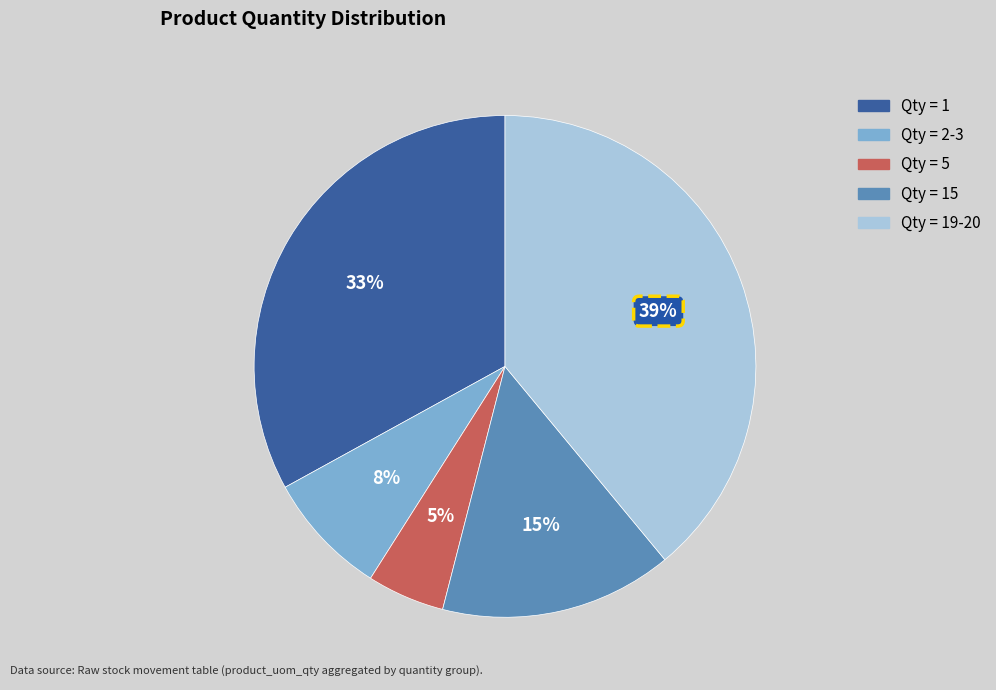

Is there any slice that represents more than half of the pie?

No